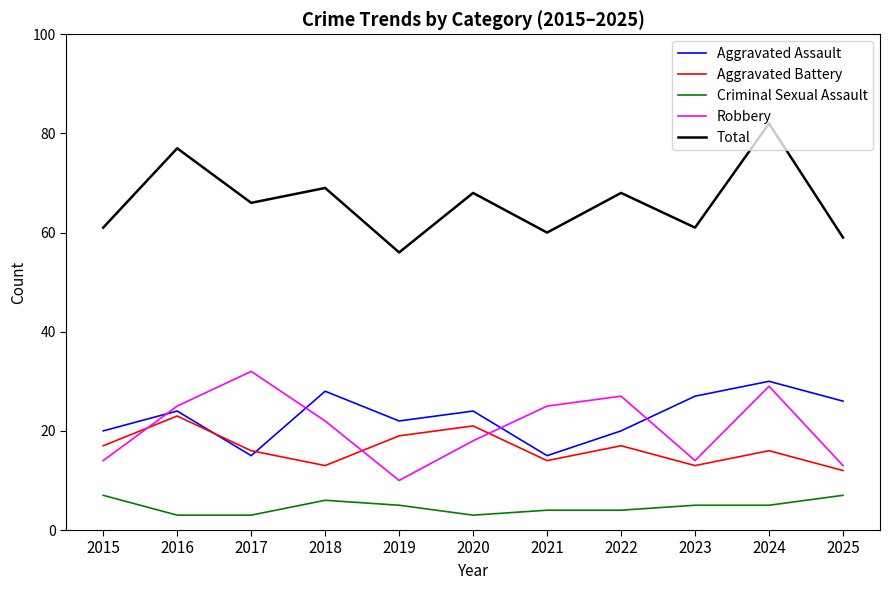

At which label does Aggravated Battery first exceed 16?

2015